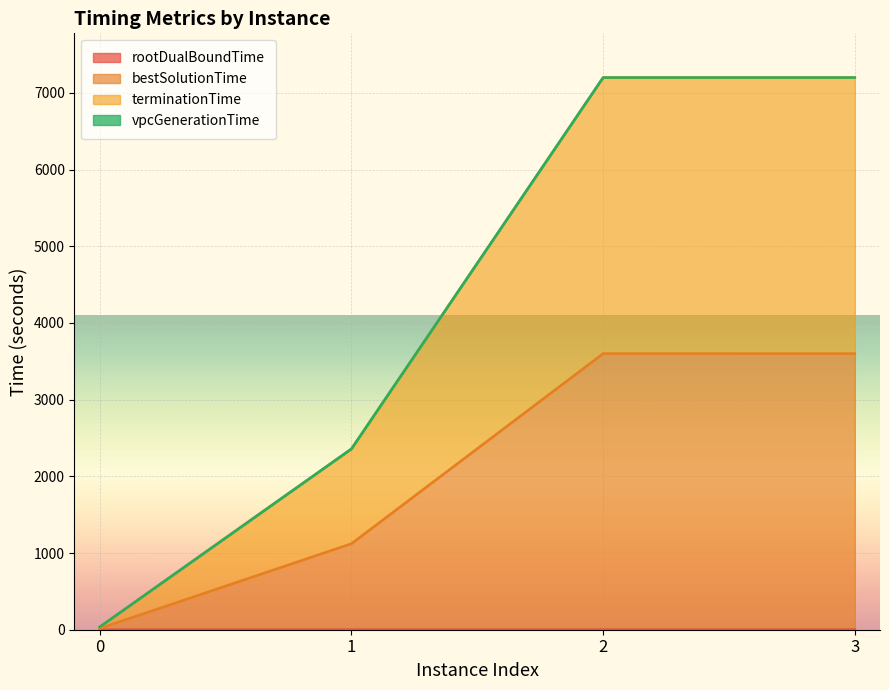

True or false: bestSolutionTime and terminationTime cross at least once.

False